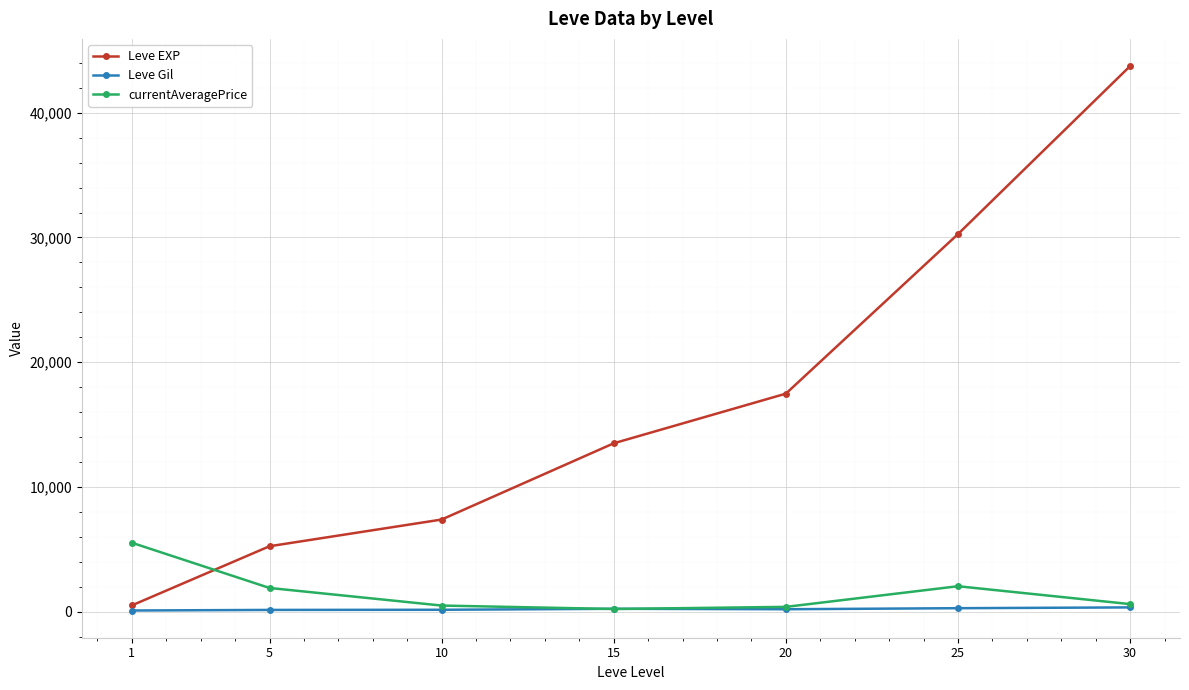

List the labels in order of Leve EXP value, smallest first.

1, 5, 10, 15, 20, 25, 30